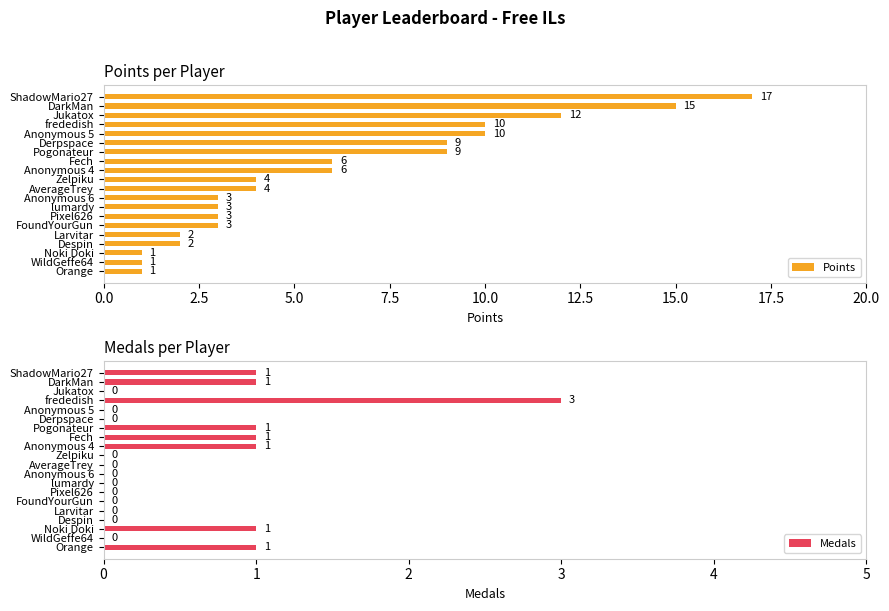

List the series in order of their overall mean, lowest first.

Medals, Points